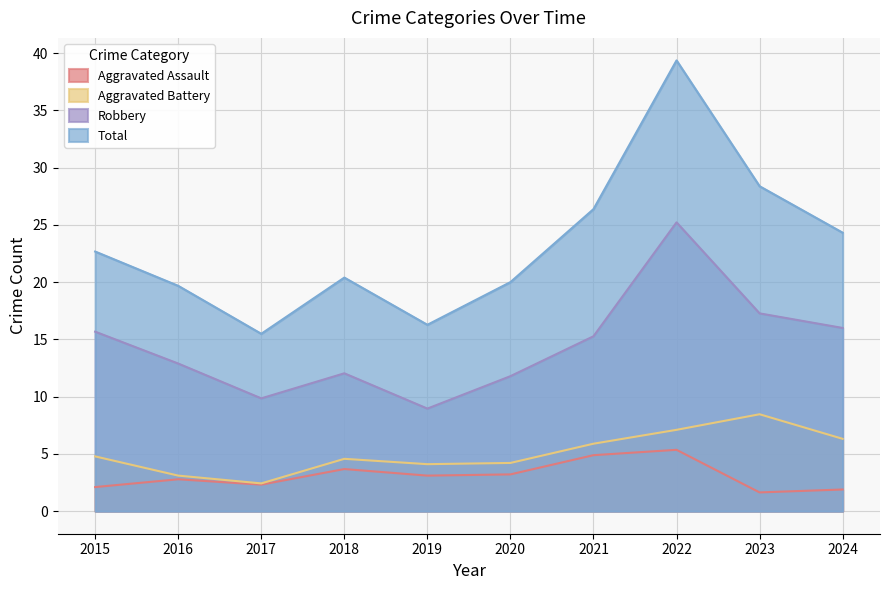

Reading left to right, transcribe all the data shown in this chart.

Aggravated Assault: 2.1	2.8	2.3	3.7	3.1	3.2	4.9	5.4	1.6	1.9
Aggravated Battery: 4.8	3.1	2.4	4.6	4.1	4.2	5.9	7.1	8.5	6.3
Robbery: 15.7	12.9	9.9	12.0	9.0	11.8	15.3	25.2	17.3	16.0
Total: 22.7	19.7	15.5	20.4	16.3	20.0	26.4	39.4	28.4	24.3